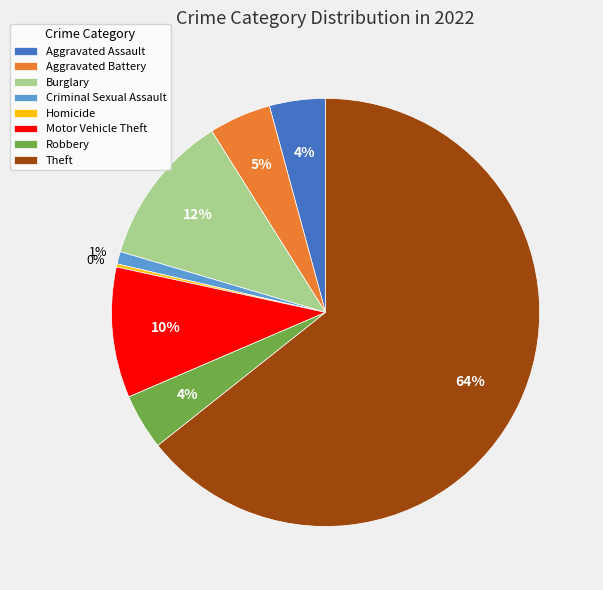

Does any single category account for the majority?

Yes